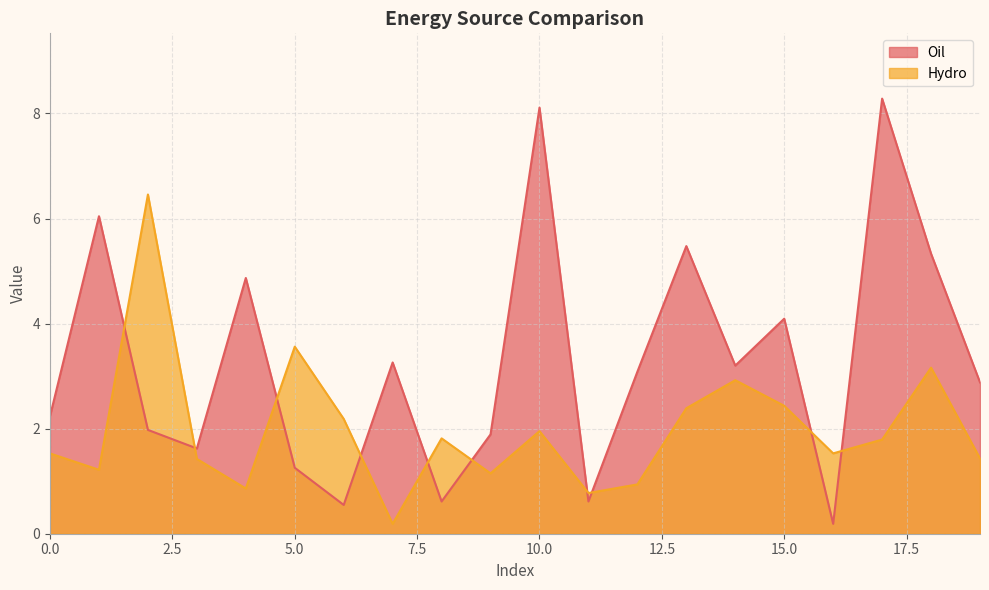

What is the minimum value shown in the chart?

0.2